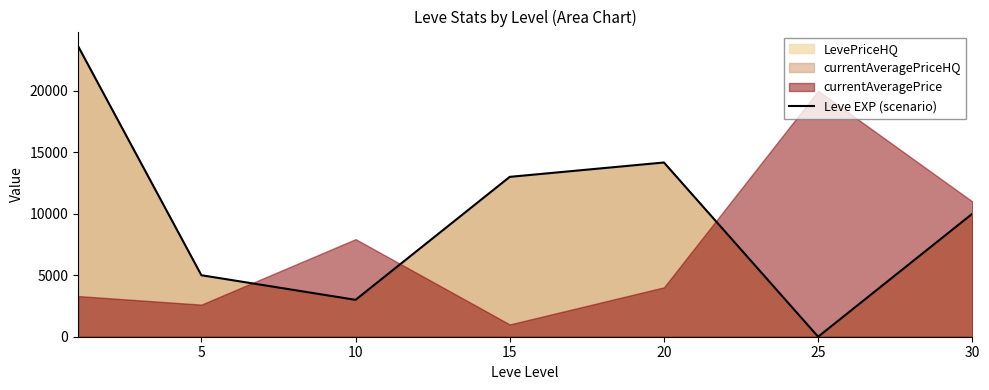

What is the difference between the second highest and second lowest values?

11166.7